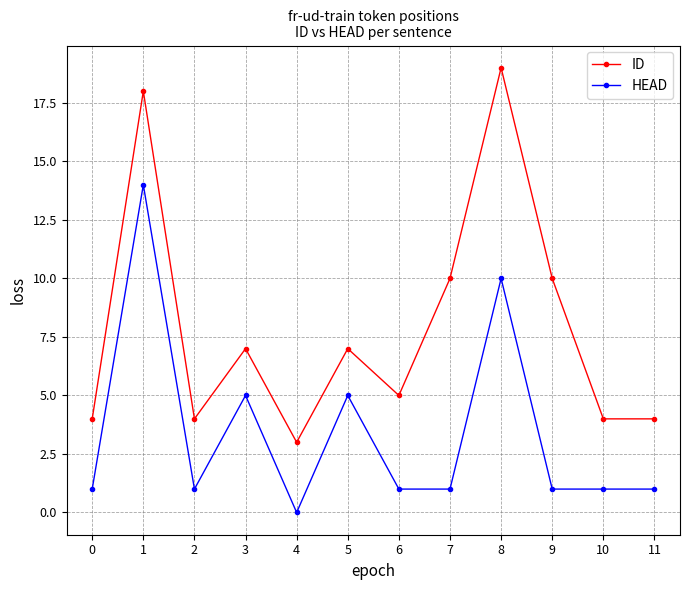

Is it true that ID equals 2 at 4?

False